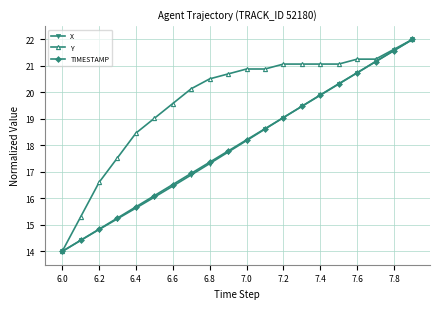

What is the value of the TIMESTAMP point at the 8th from the left?

16.9